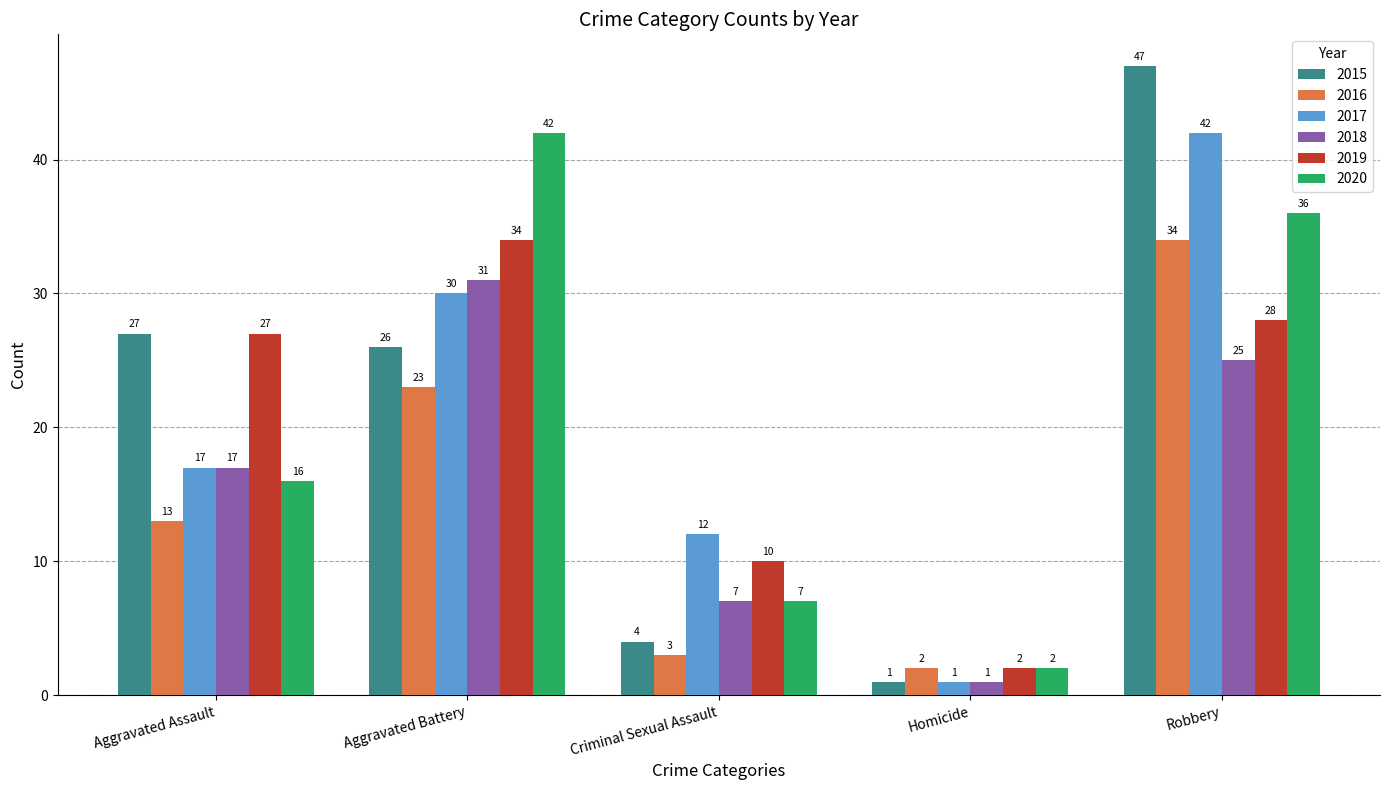

What is the difference between the 2015 values at Robbery and Criminal Sexual Assault?

43